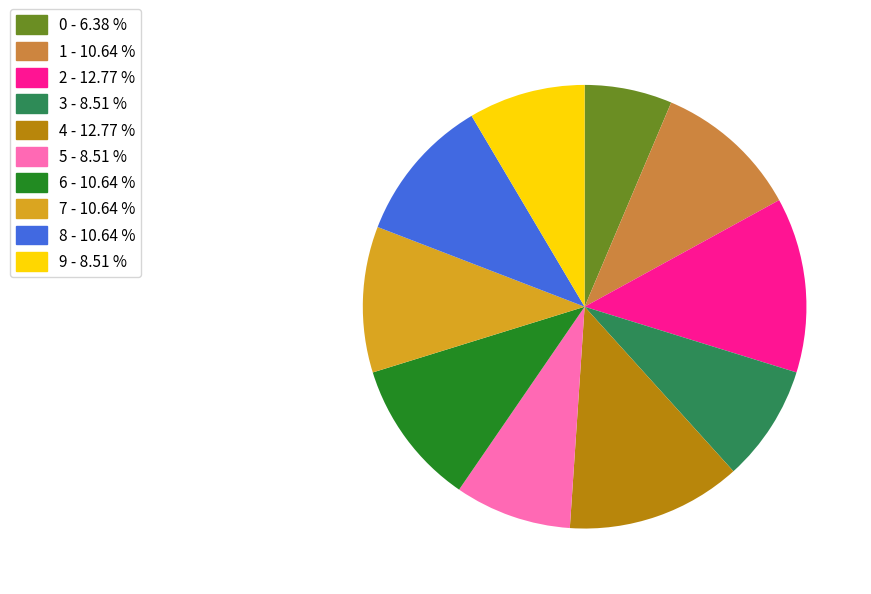

Is there any slice that represents more than half of the pie?

No